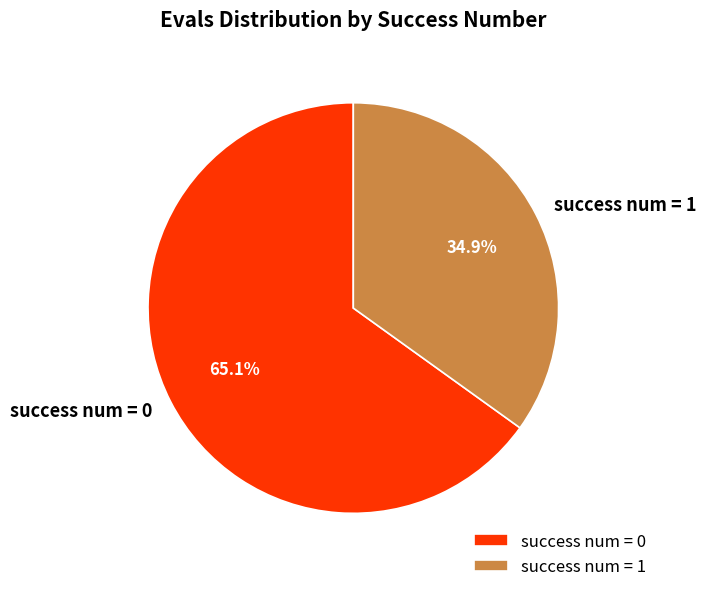

How many segments does this pie chart have?

2